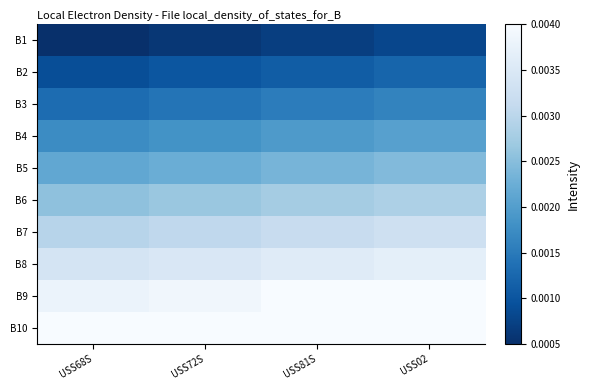

At which category is the sum across all series the highest?

USS02